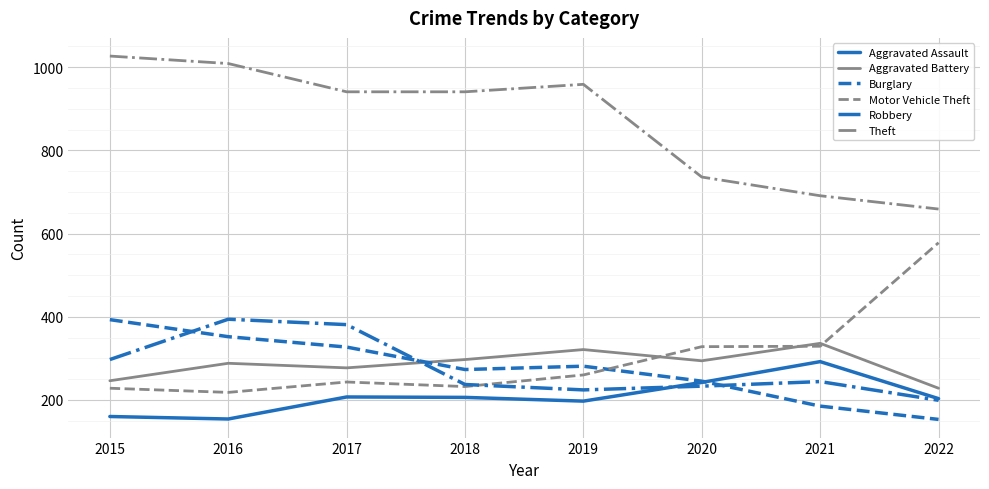

True or false: Aggravated Battery and Theft intersect in this chart.

False